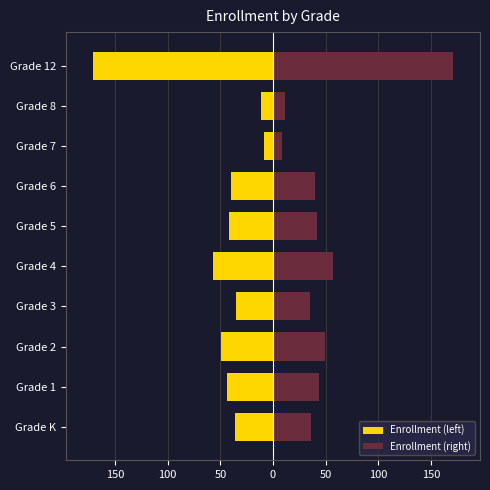

Between Grade 6 and Grade 7, which series saw the biggest shift?

Enrollment (left)